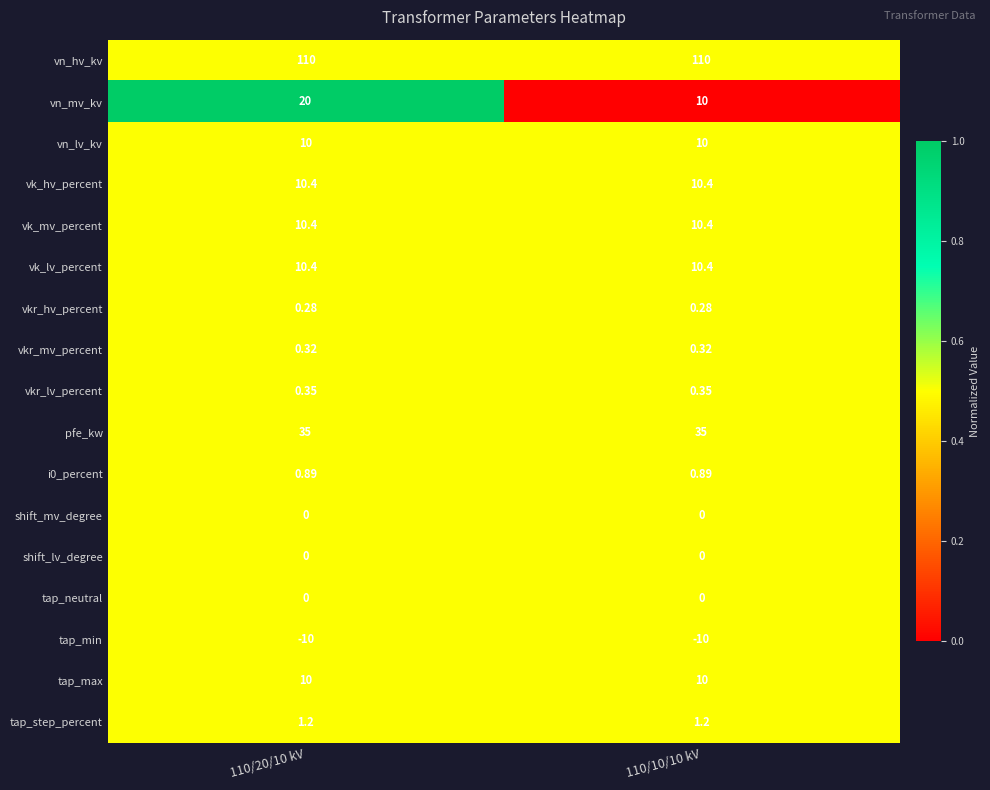

Between 110/20/10 kV and 110/10/10 kV, which series saw the biggest shift?

vn_mv_kv